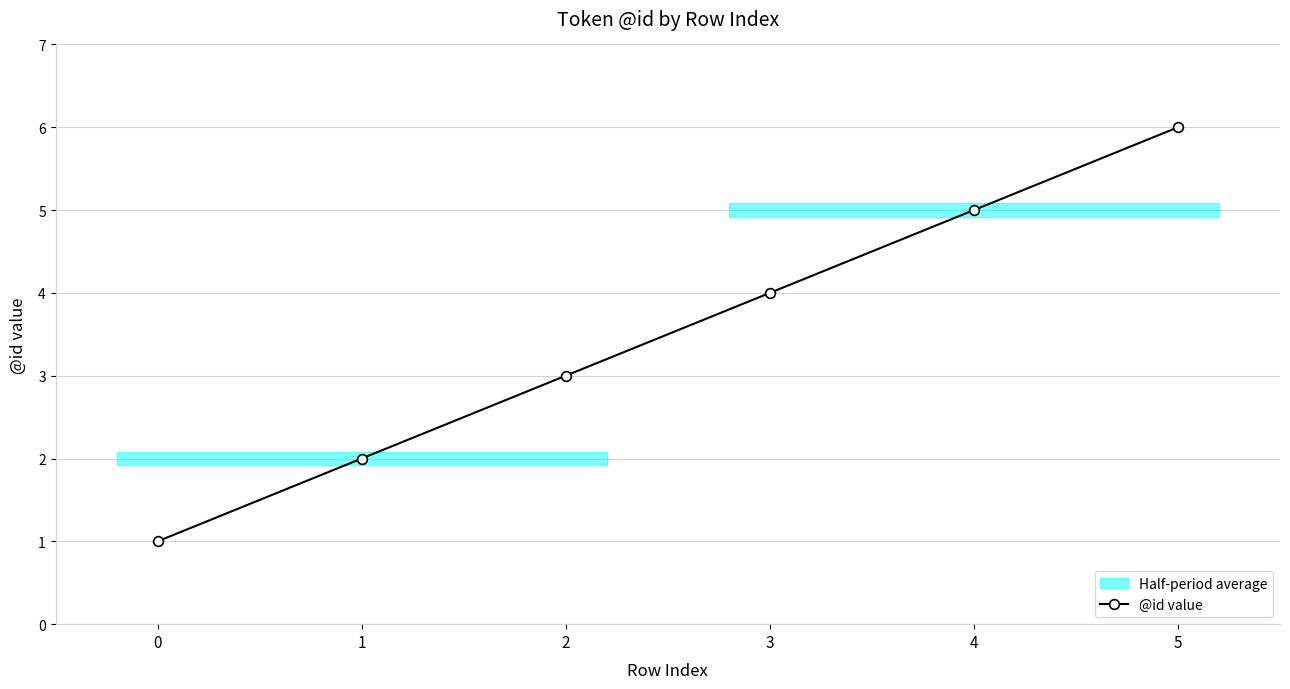

At which label is the value closest to 3?

2